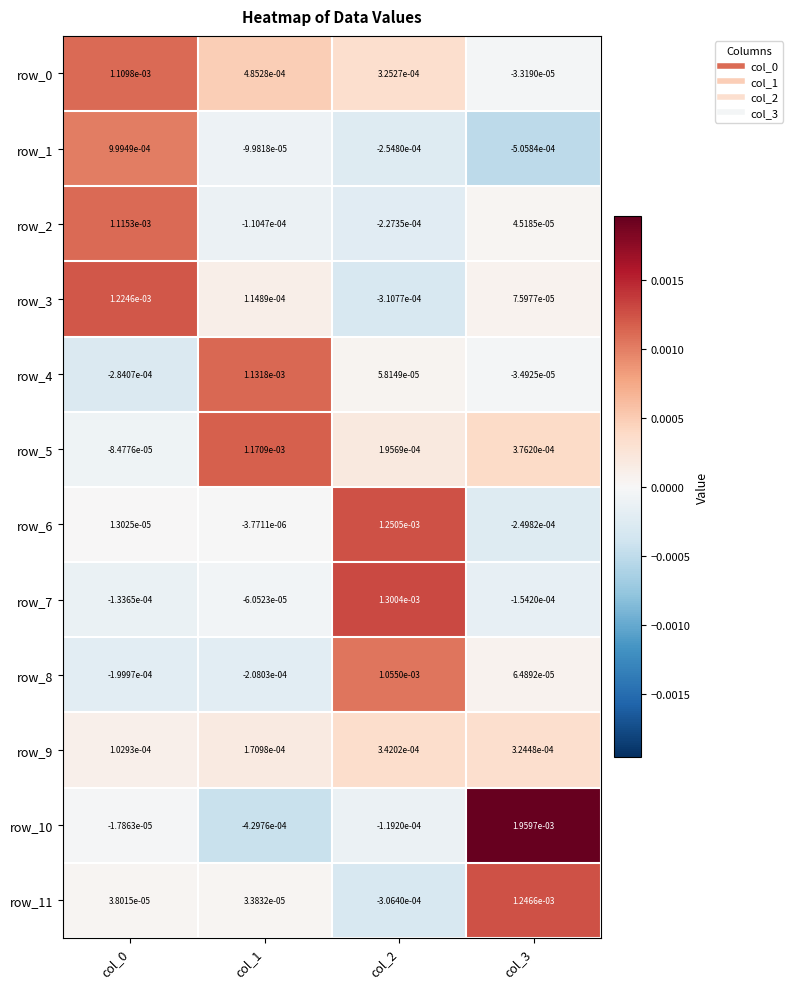

Is the value of row_5 at col_3 greater than the value of row_2 at col_0?

No